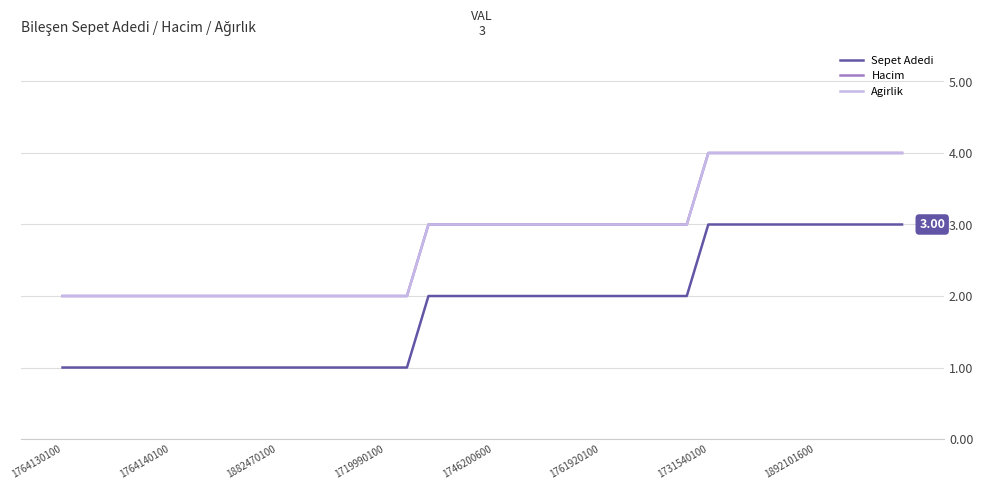

What is the difference between the maximum and minimum values in the Agirlik series?

2